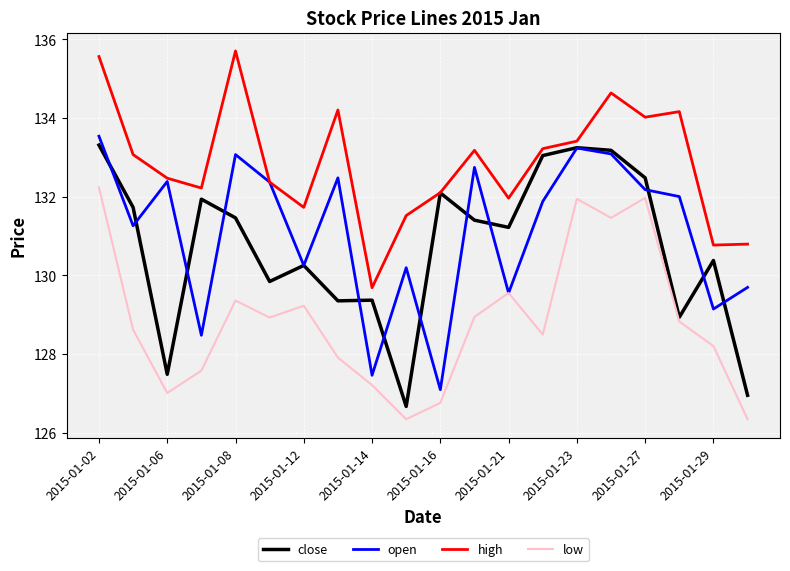

Does the chart have visible grid lines?

Yes